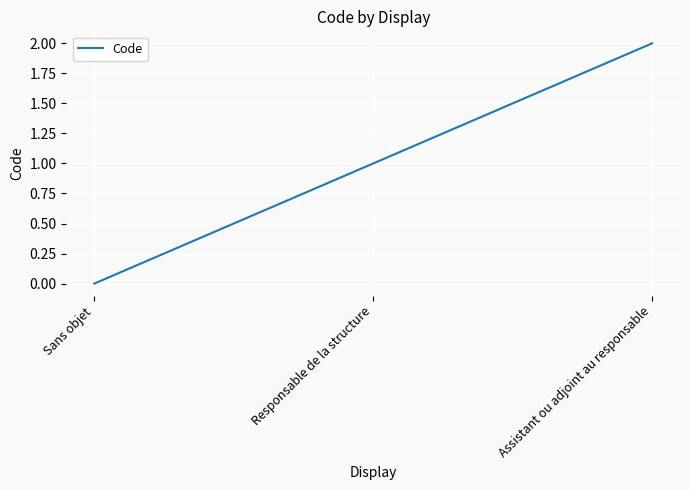

What position from the right is Assistant ou adjoint au responsable?

1